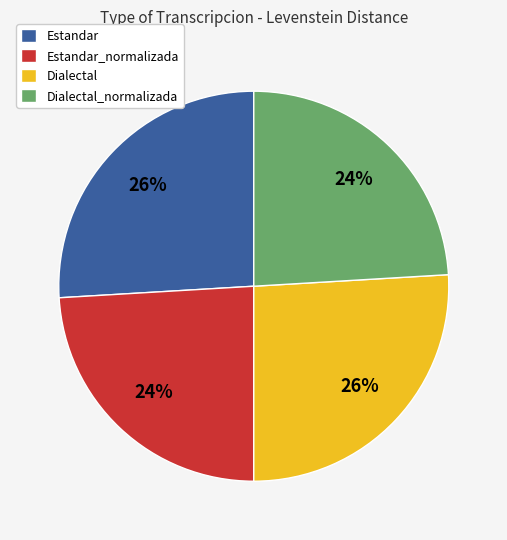

Which has a higher value, Dialectal or Dialectal_normalizada?

Dialectal